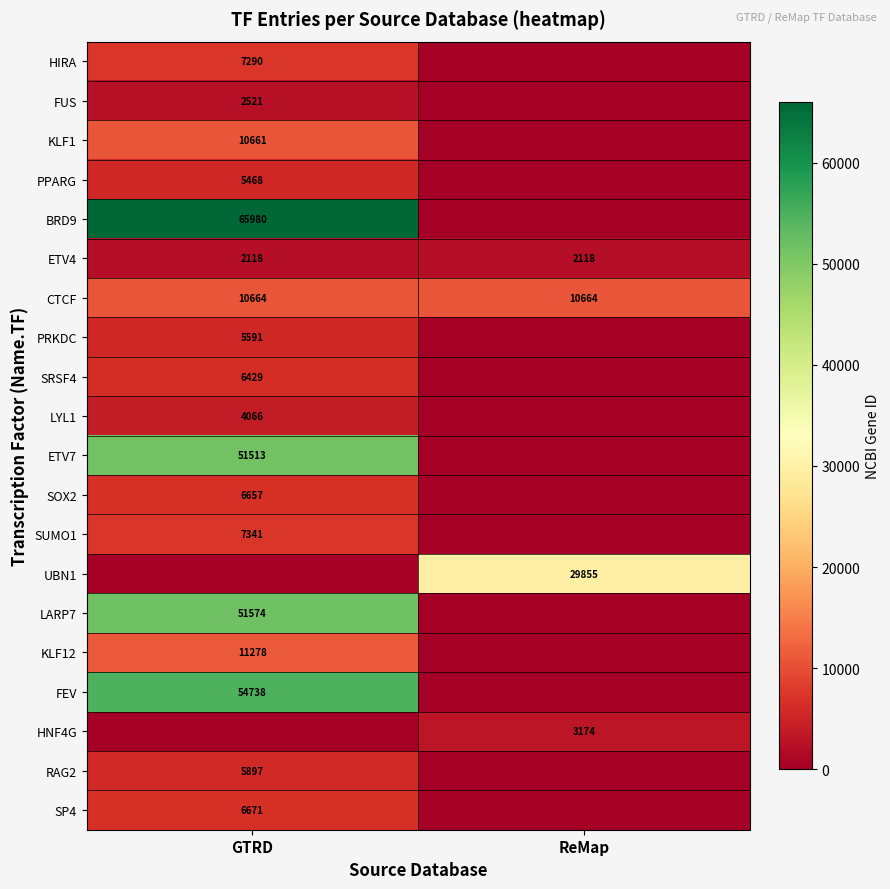

The value of FUS at GTRD is 1594. True or false?

False